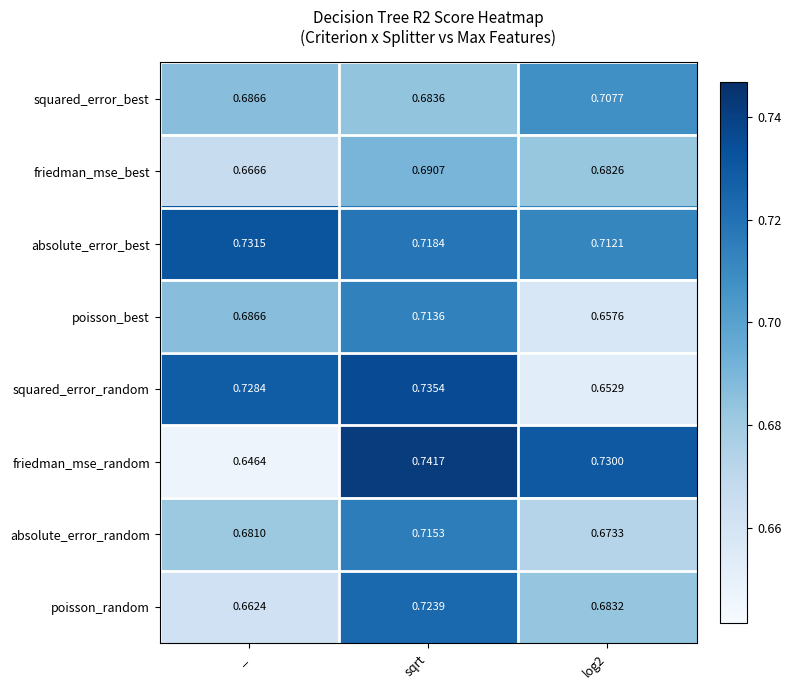

Rank the series by their maximum value, from highest to lowest.

friedman_mse_random, squared_error_random, absolute_error_best, poisson_random, absolute_error_random, poisson_best, squared_error_best, friedman_mse_best